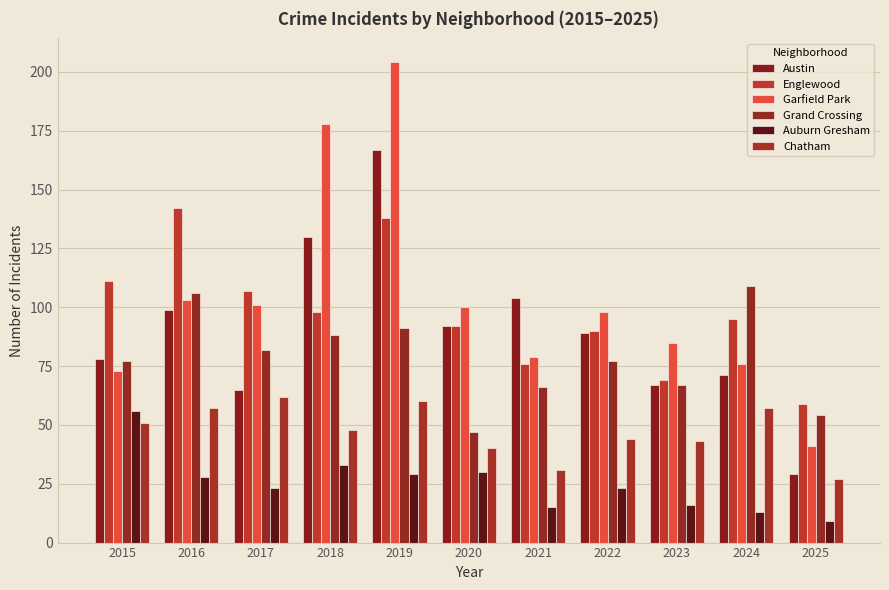

At which label is Austin closest to 98?

2016